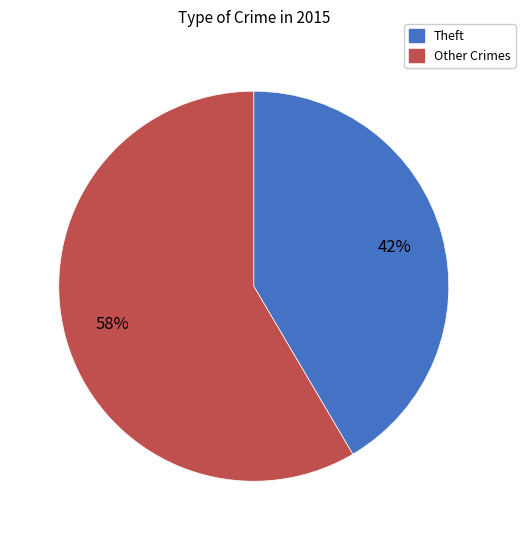

Is there a majority slice in this chart?

Yes